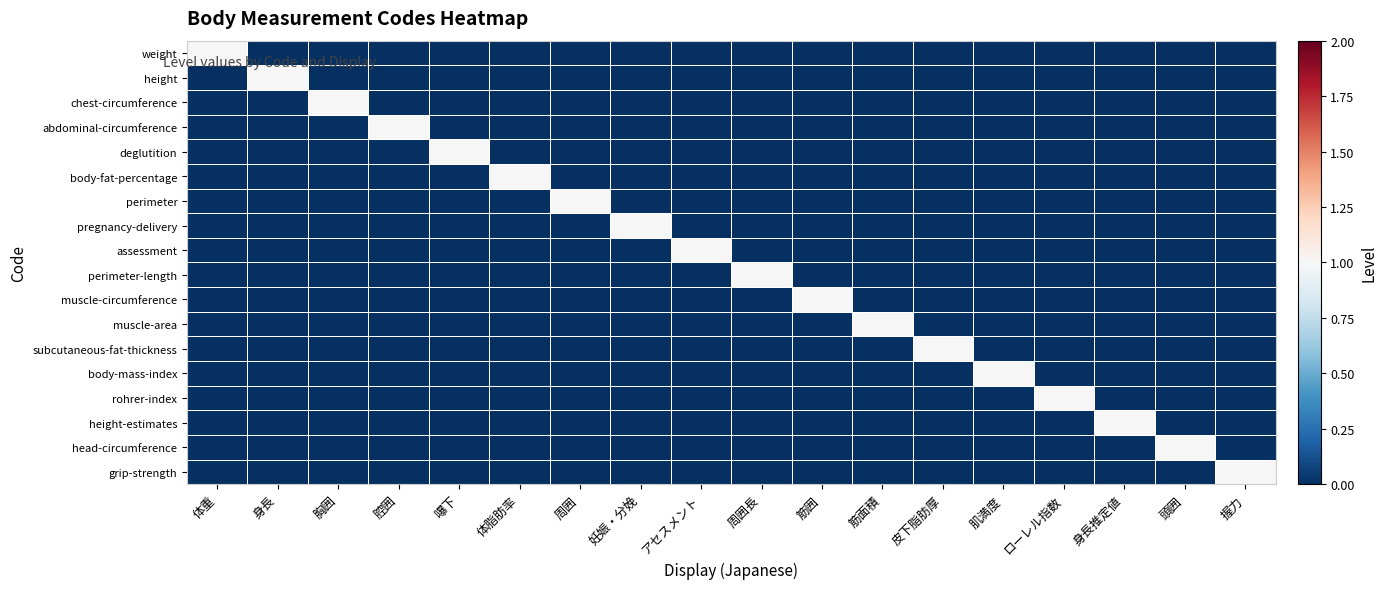

Reading right to left, list all the values displayed in this chart.

weight: 握力=0	頭囲=0	身長推定値=0	ローレル指数=0	肌満度=0	皮下脂肪厚=0	筋面積=0	筋囲=0	周囲長=0	アセスメント=0	妊娠・分娩=0	周囲=0	体脂肪率=0	嚗下=0	腔囲=0	胸囲=0	身長=0	体重=1
height: 握力=0	頭囲=0	身長推定値=0	ローレル指数=0	肌満度=0	皮下脂肪厚=0	筋面積=0	筋囲=0	周囲長=0	アセスメント=0	妊娠・分娩=0	周囲=0	体脂肪率=0	嚗下=0	腔囲=0	胸囲=0	身長=1	体重=0
chest-circumference: 握力=0	頭囲=0	身長推定値=0	ローレル指数=0	肌満度=0	皮下脂肪厚=0	筋面積=0	筋囲=0	周囲長=0	アセスメント=0	妊娠・分娩=0	周囲=0	体脂肪率=0	嚗下=0	腔囲=0	胸囲=1	身長=0	体重=0
abdominal-circumference: 握力=0	頭囲=0	身長推定値=0	ローレル指数=0	肌満度=0	皮下脂肪厚=0	筋面積=0	筋囲=0	周囲長=0	アセスメント=0	妊娠・分娩=0	周囲=0	体脂肪率=0	嚗下=0	腔囲=1	胸囲=0	身長=0	体重=0
deglutition: 握力=0	頭囲=0	身長推定値=0	ローレル指数=0	肌満度=0	皮下脂肪厚=0	筋面積=0	筋囲=0	周囲長=0	アセスメント=0	妊娠・分娩=0	周囲=0	体脂肪率=0	嚗下=1	腔囲=0	胸囲=0	身長=0	体重=0
body-fat-percentage: 握力=0	頭囲=0	身長推定値=0	ローレル指数=0	肌満度=0	皮下脂肪厚=0	筋面積=0	筋囲=0	周囲長=0	アセスメント=0	妊娠・分娩=0	周囲=0	体脂肪率=1	嚗下=0	腔囲=0	胸囲=0	身長=0	体重=0
perimeter: 握力=0	頭囲=0	身長推定値=0	ローレル指数=0	肌満度=0	皮下脂肪厚=0	筋面積=0	筋囲=0	周囲長=0	アセスメント=0	妊娠・分娩=0	周囲=1	体脂肪率=0	嚗下=0	腔囲=0	胸囲=0	身長=0	体重=0
pregnancy-delivery: 握力=0	頭囲=0	身長推定値=0	ローレル指数=0	肌満度=0	皮下脂肪厚=0	筋面積=0	筋囲=0	周囲長=0	アセスメント=0	妊娠・分娩=1	周囲=0	体脂肪率=0	嚗下=0	腔囲=0	胸囲=0	身長=0	体重=0
assessment: 握力=0	頭囲=0	身長推定値=0	ローレル指数=0	肌満度=0	皮下脂肪厚=0	筋面積=0	筋囲=0	周囲長=0	アセスメント=1	妊娠・分娩=0	周囲=0	体脂肪率=0	嚗下=0	腔囲=0	胸囲=0	身長=0	体重=0
perimeter-length: 握力=0	頭囲=0	身長推定値=0	ローレル指数=0	肌満度=0	皮下脂肪厚=0	筋面積=0	筋囲=0	周囲長=1	アセスメント=0	妊娠・分娩=0	周囲=0	体脂肪率=0	嚗下=0	腔囲=0	胸囲=0	身長=0	体重=0
muscle-circumference: 握力=0	頭囲=0	身長推定値=0	ローレル指数=0	肌満度=0	皮下脂肪厚=0	筋面積=0	筋囲=1	周囲長=0	アセスメント=0	妊娠・分娩=0	周囲=0	体脂肪率=0	嚗下=0	腔囲=0	胸囲=0	身長=0	体重=0
muscle-area: 握力=0	頭囲=0	身長推定値=0	ローレル指数=0	肌満度=0	皮下脂肪厚=0	筋面積=1	筋囲=0	周囲長=0	アセスメント=0	妊娠・分娩=0	周囲=0	体脂肪率=0	嚗下=0	腔囲=0	胸囲=0	身長=0	体重=0
subcutaneous-fat-thickness: 握力=0	頭囲=0	身長推定値=0	ローレル指数=0	肌満度=0	皮下脂肪厚=1	筋面積=0	筋囲=0	周囲長=0	アセスメント=0	妊娠・分娩=0	周囲=0	体脂肪率=0	嚗下=0	腔囲=0	胸囲=0	身長=0	体重=0
body-mass-index: 握力=0	頭囲=0	身長推定値=0	ローレル指数=0	肌満度=1	皮下脂肪厚=0	筋面積=0	筋囲=0	周囲長=0	アセスメント=0	妊娠・分娩=0	周囲=0	体脂肪率=0	嚗下=0	腔囲=0	胸囲=0	身長=0	体重=0
rohrer-index: 握力=0	頭囲=0	身長推定値=0	ローレル指数=1	肌満度=0	皮下脂肪厚=0	筋面積=0	筋囲=0	周囲長=0	アセスメント=0	妊娠・分娩=0	周囲=0	体脂肪率=0	嚗下=0	腔囲=0	胸囲=0	身長=0	体重=0
height-estimates: 握力=0	頭囲=0	身長推定値=1	ローレル指数=0	肌満度=0	皮下脂肪厚=0	筋面積=0	筋囲=0	周囲長=0	アセスメント=0	妊娠・分娩=0	周囲=0	体脂肪率=0	嚗下=0	腔囲=0	胸囲=0	身長=0	体重=0
head-circumference: 握力=0	頭囲=1	身長推定値=0	ローレル指数=0	肌満度=0	皮下脂肪厚=0	筋面積=0	筋囲=0	周囲長=0	アセスメント=0	妊娠・分娩=0	周囲=0	体脂肪率=0	嚗下=0	腔囲=0	胸囲=0	身長=0	体重=0
grip-strength: 握力=1	頭囲=0	身長推定値=0	ローレル指数=0	肌満度=0	皮下脂肪厚=0	筋面積=0	筋囲=0	周囲長=0	アセスメント=0	妊娠・分娩=0	周囲=0	体脂肪率=0	嚗下=0	腔囲=0	胸囲=0	身長=0	体重=0